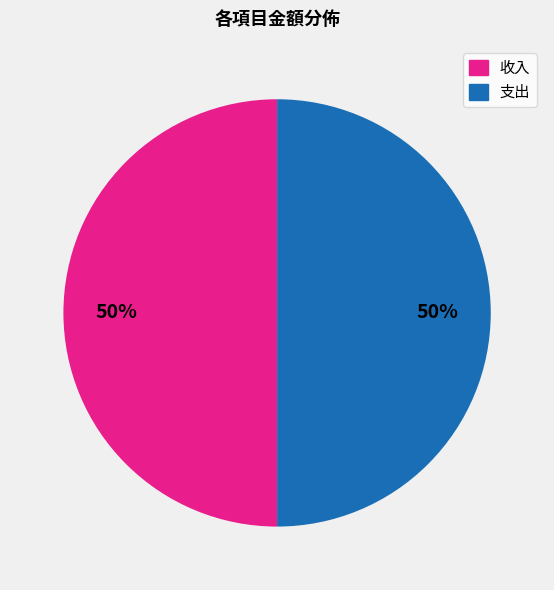

To the nearest percent, what is the average slice percentage?

50%